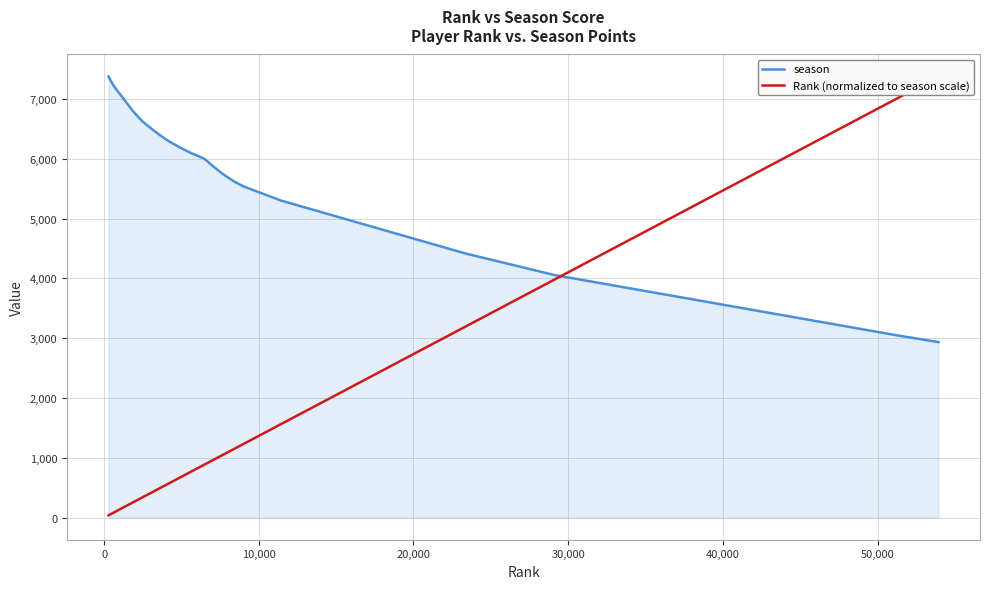

What is the minimum value shown in the chart?

39.1